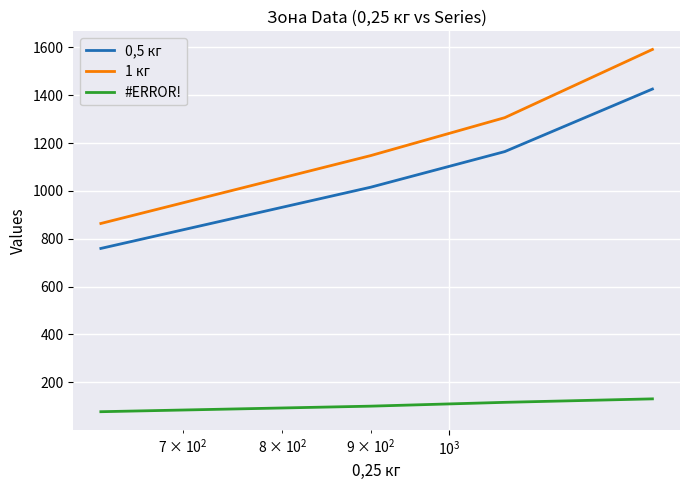

How many series are shown in this chart?

3